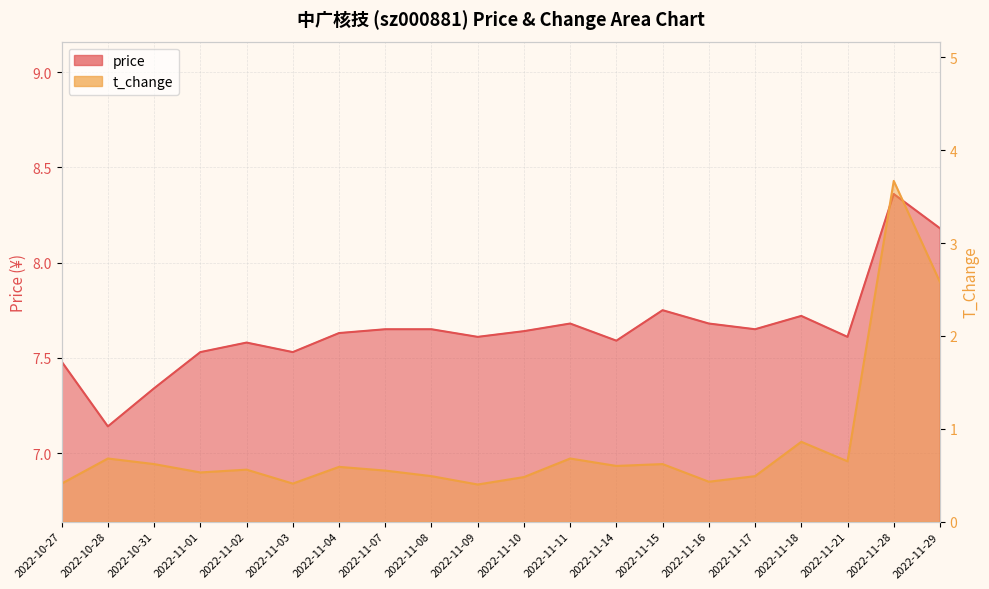

True or false: price has a value of 7.7 at 2022-11-08.

True